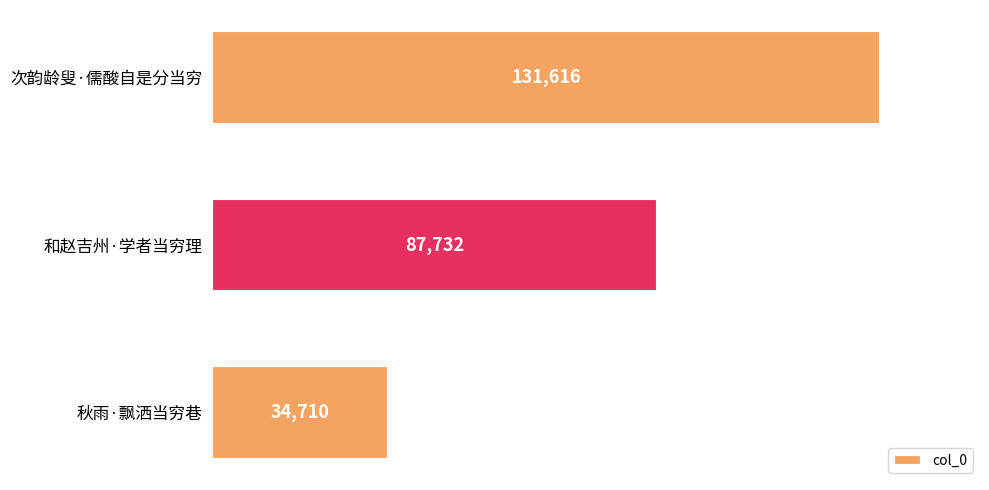

Between 和赵吉州·学者当穷理 and 秋雨·飘洒当穷巷, which is larger?

和赵吉州·学者当穷理